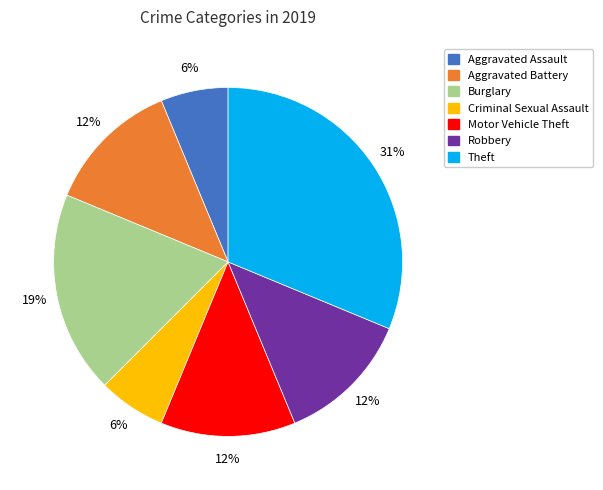

Does any single category account for the majority?

No